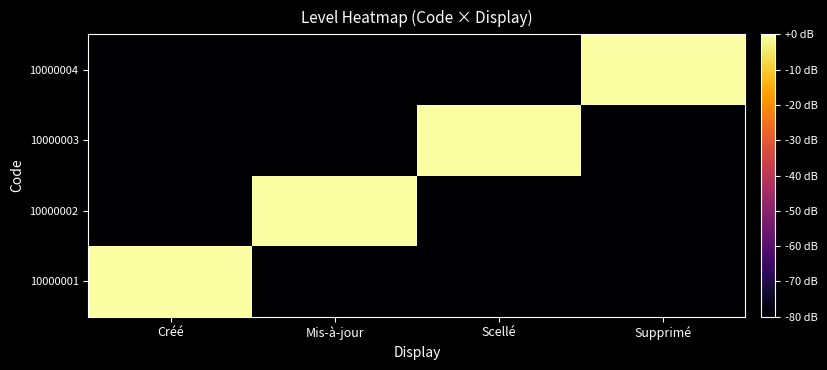

What is the difference between the highest and lowest values at Scellé?

80